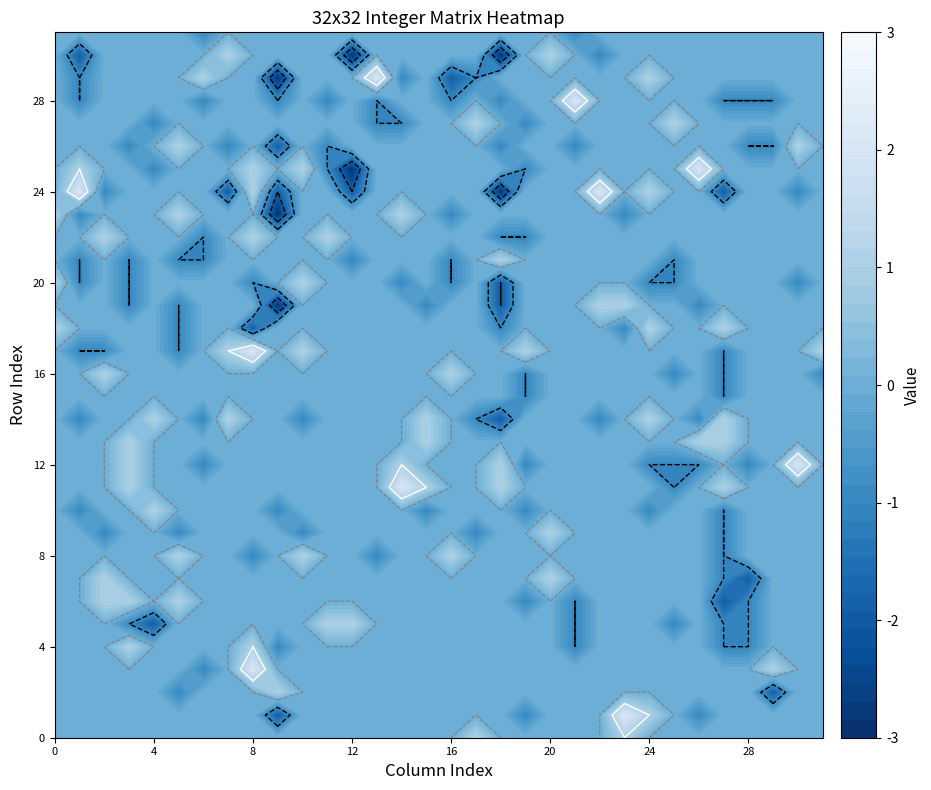

The value of row_2 at 6 is -2. True or false?

False